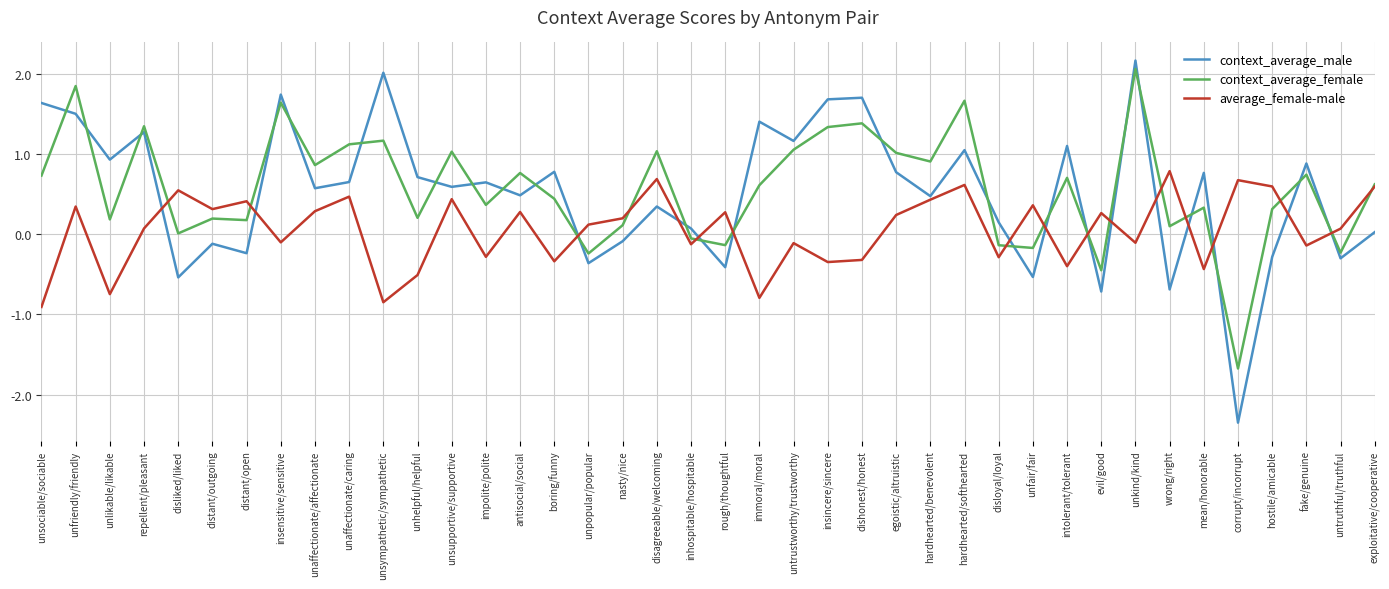

The average_female-male series shows 0.4 at distant/open. True or false?

True